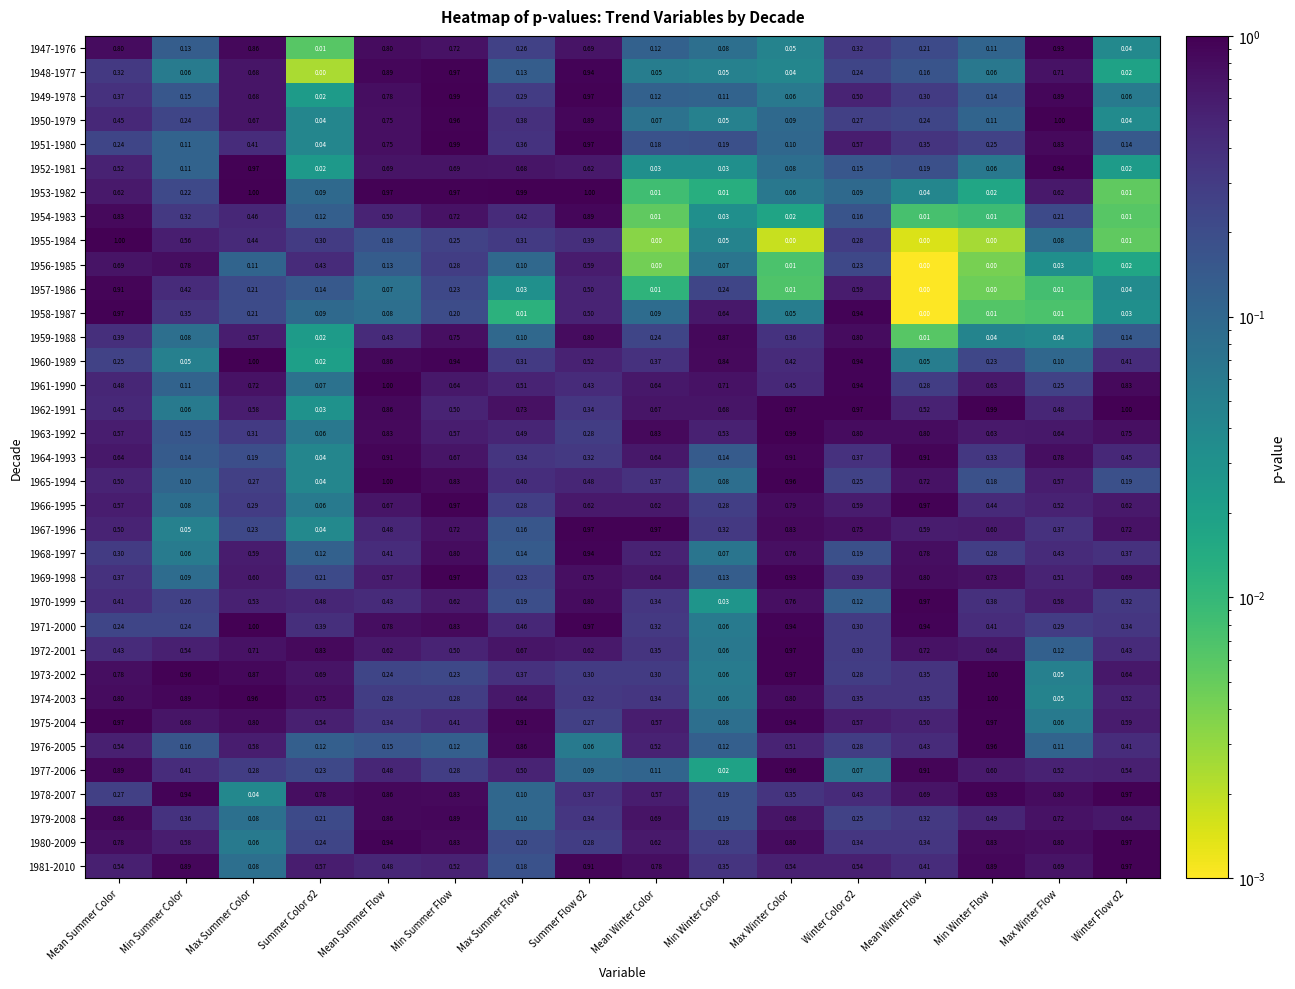

Is the value of 1959-1988 at Mean Summer Color greater than the value of 1972-2001 at Winter Flow σ2?

No